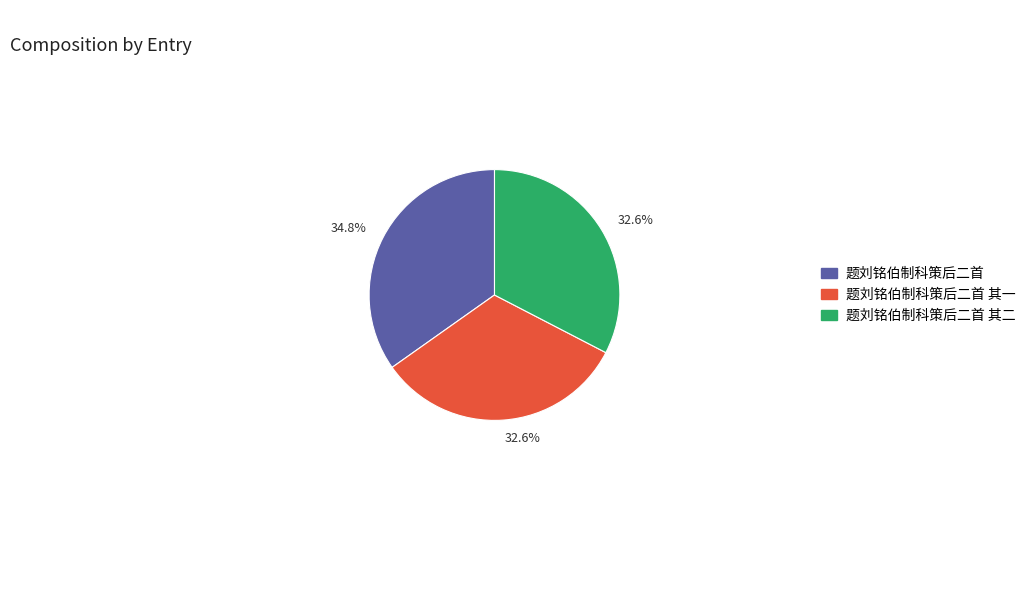

To the nearest percent, what is the difference between the 题刘铭伯制科策后二首 and 题刘铭伯制科策后二首 其一 slice percentages?

2%